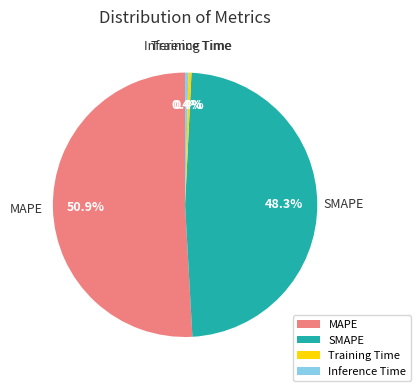

Do Training Time and Inference Time together represent more than half of the pie?

No